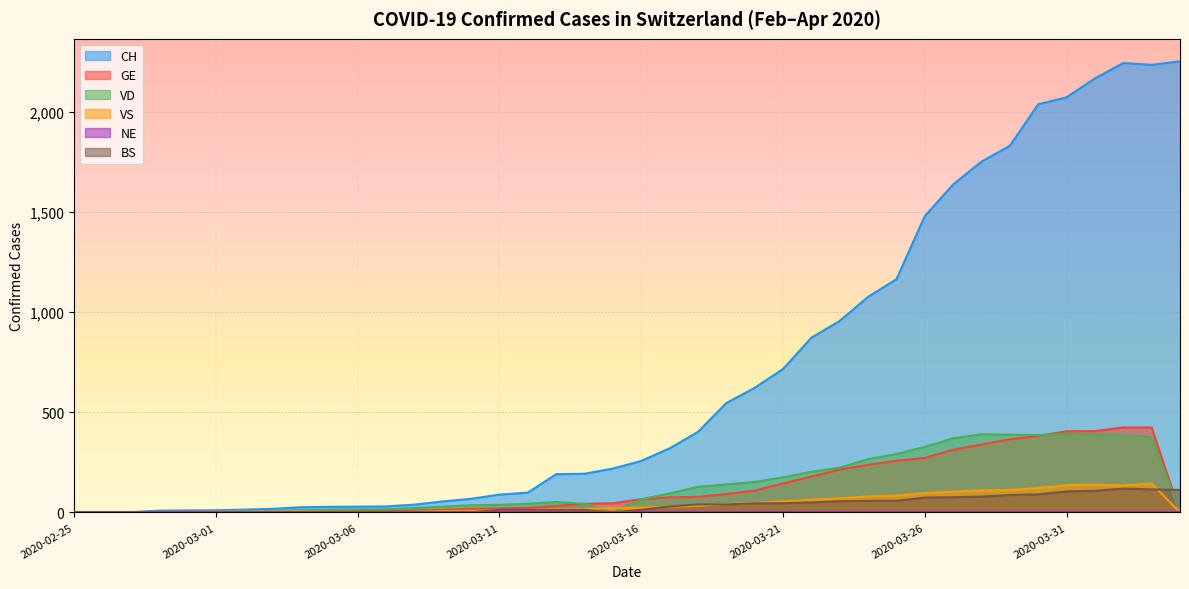

What is the sum of all GE values?

5029